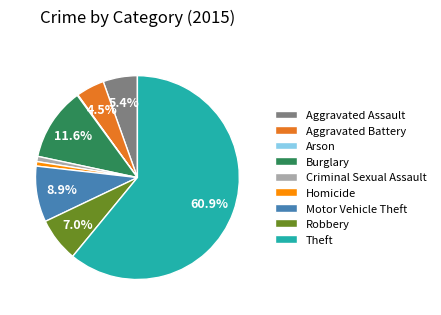

Which category accounts for the majority?

Theft